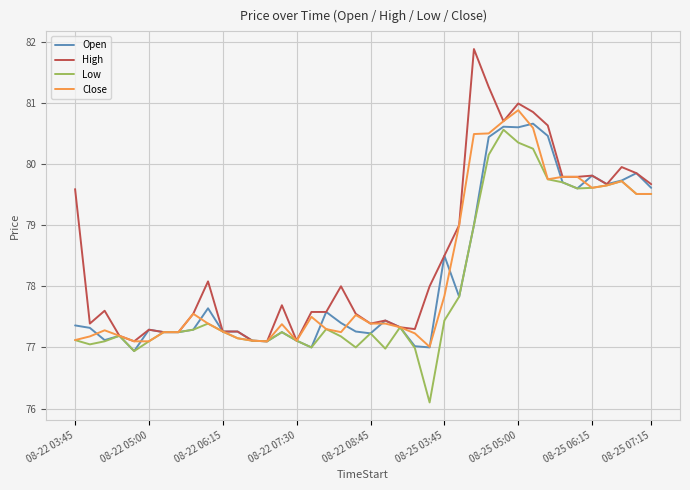

What is the maximum value for Low?

80.6